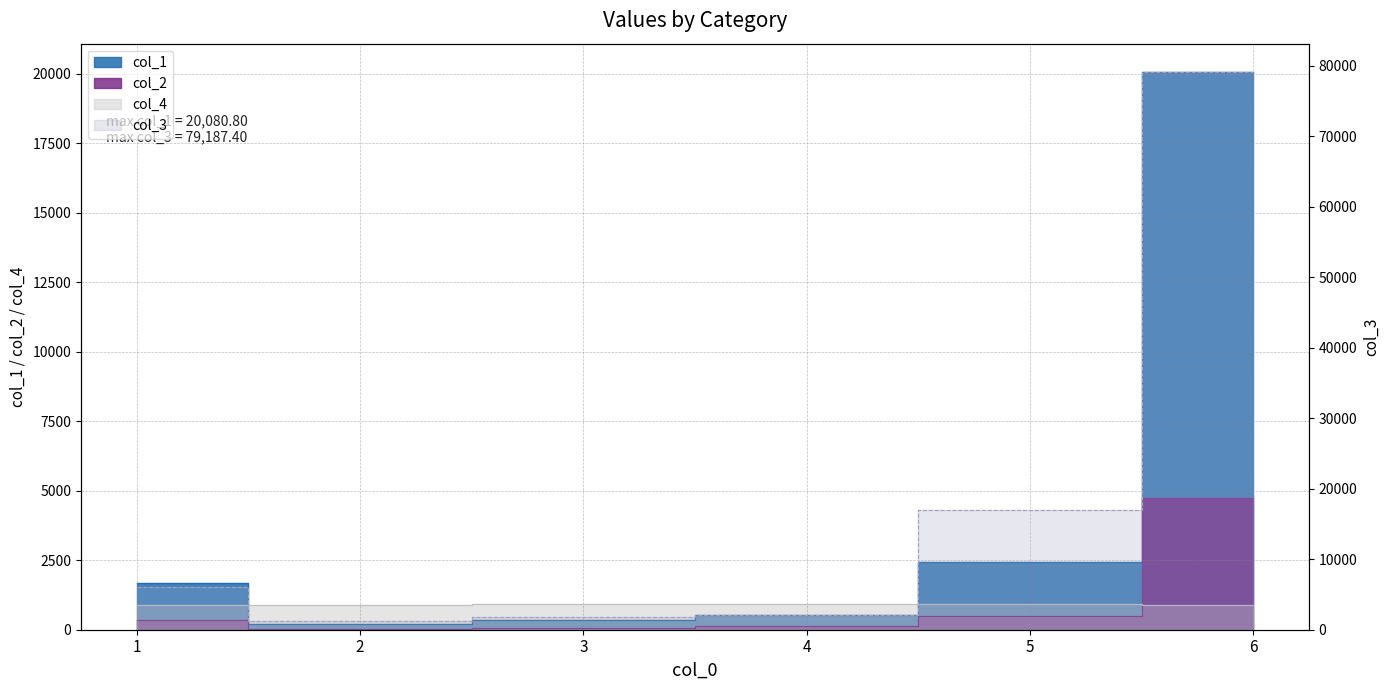

Reading left to right, transcribe all the data shown in this chart.

col_1: 1677.2	196.2	336.6	512.8	2441.2	20080.8
col_2: 365.4	40.3	75.1	117.0	492.5	4748.5
col_3: 6084.1	1178.8	1786.7	2063.4	16966.2	79187.4
col_4: 907.0	907.0	917.0	913.0	917.0	881.0